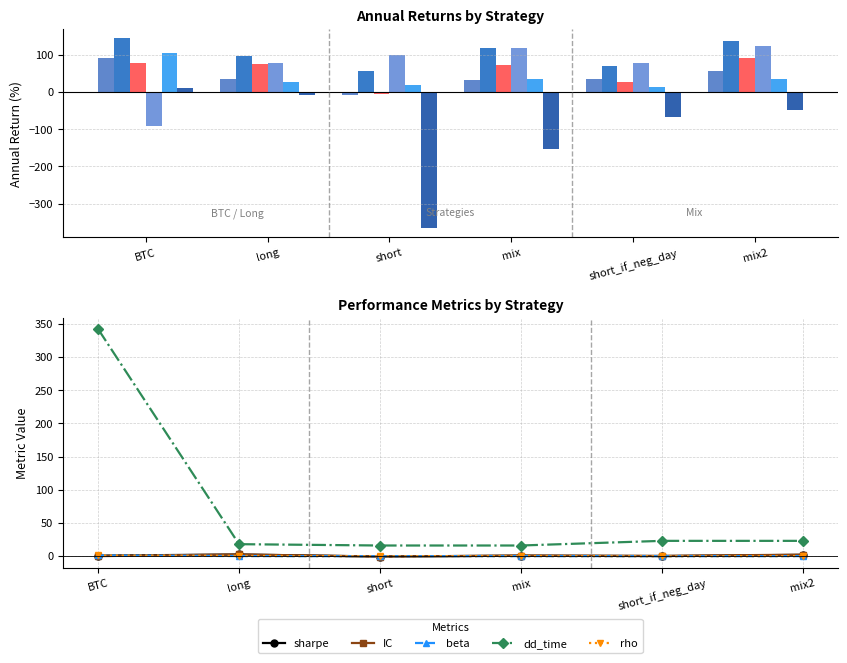

At which category is the sum across all series the highest?

BTC